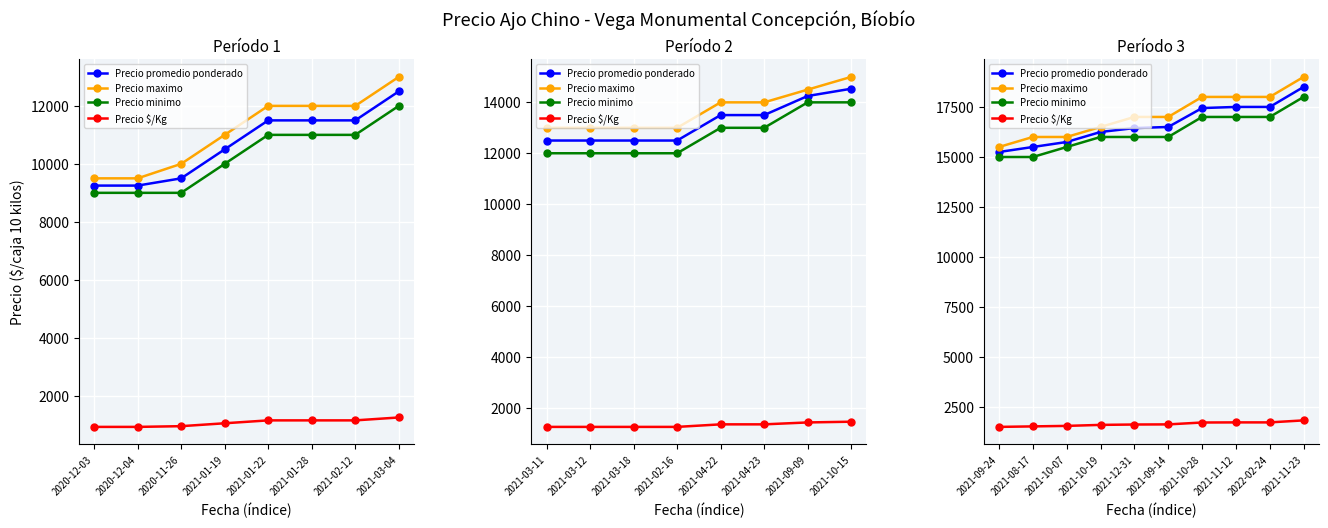

How many lines are shown in the chart?

4